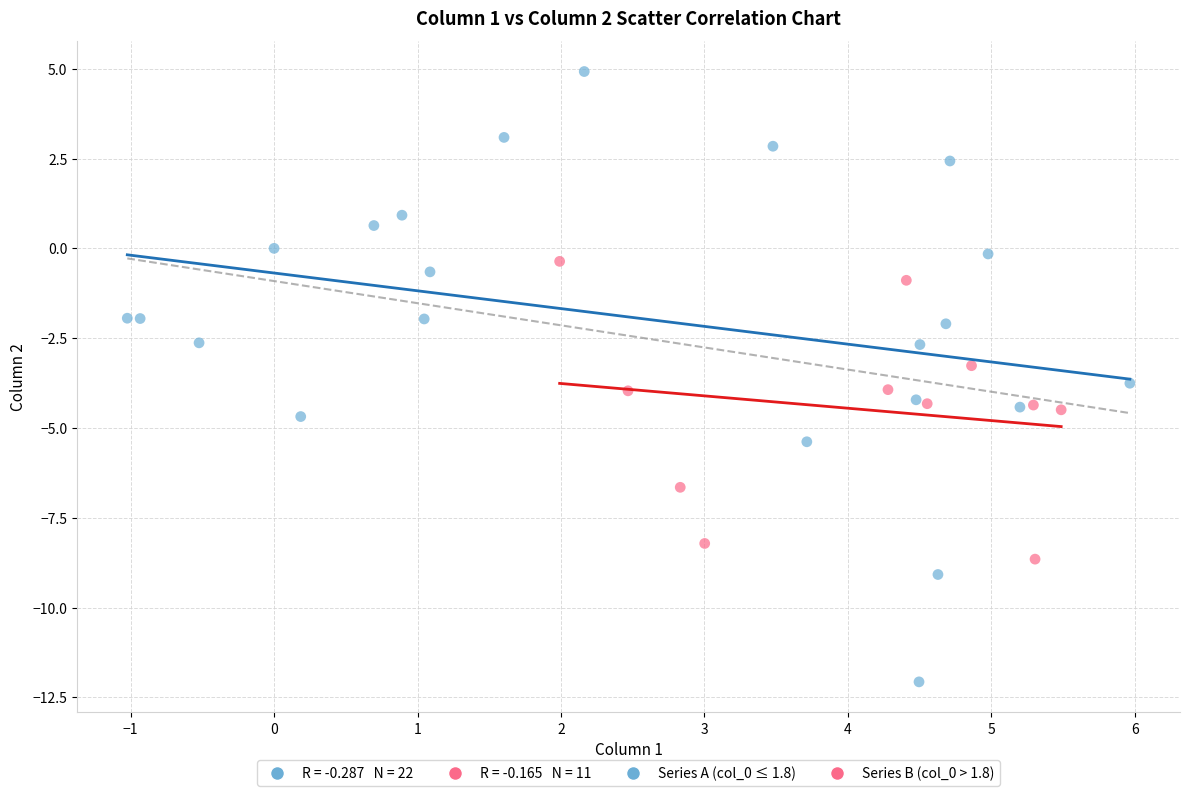

Which series has the widest spread of Y values?

Series A (col_0 ≤ 1.8)